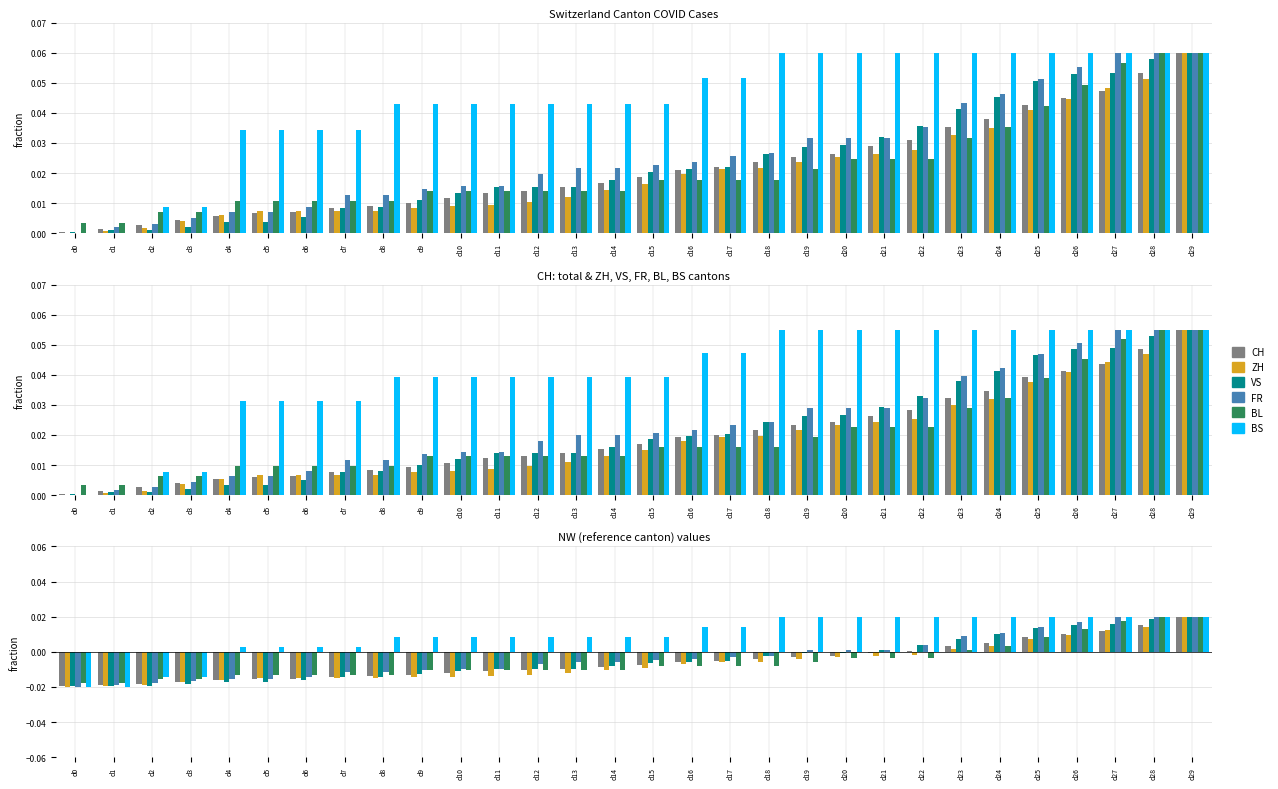

Which category has the lowest value across all series?

d0